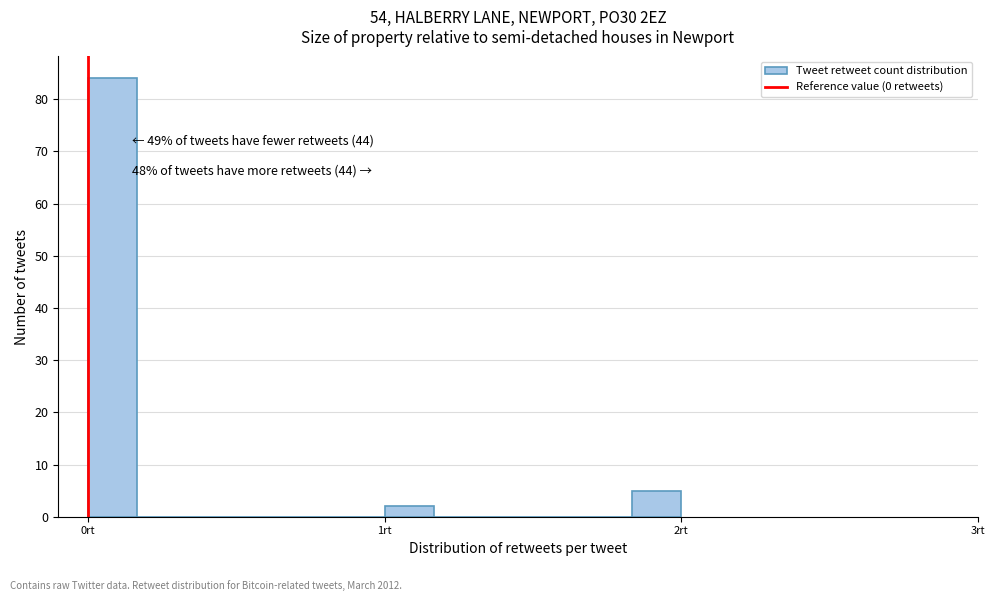

Around what value on the x-axis is the tallest bar? Give the approximate position of its centre, as read against the axis.

0.1